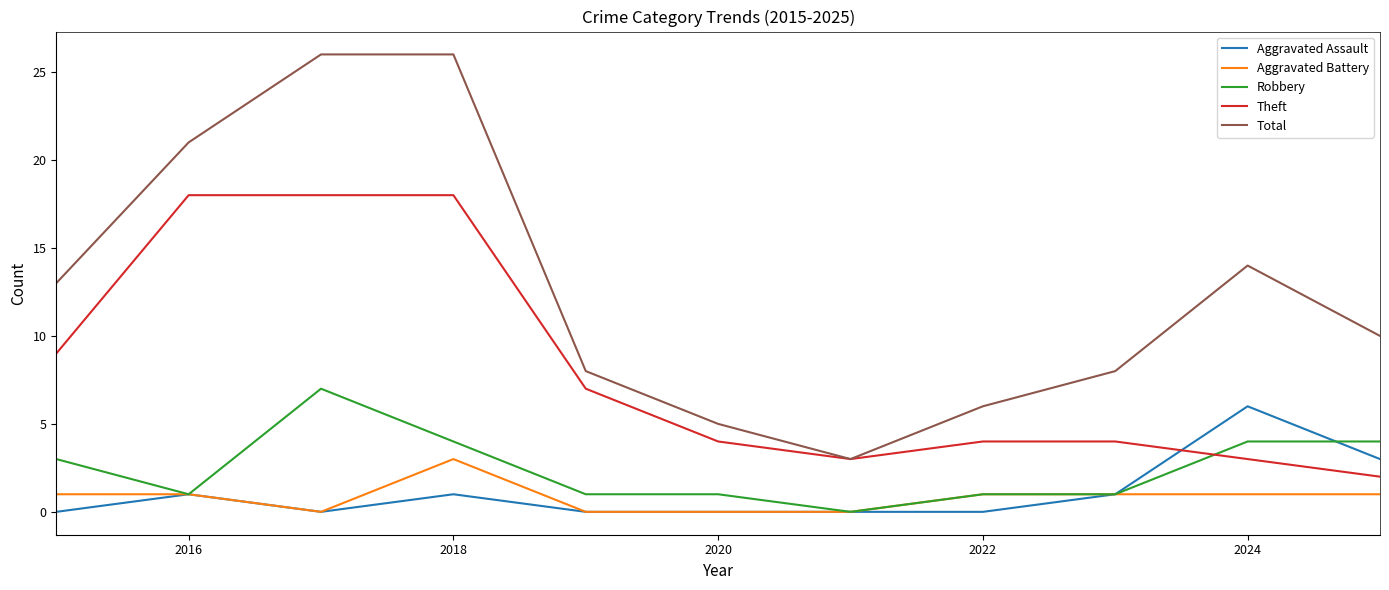

Rank the series by their maximum value, from lowest to highest.

Aggravated Battery, Aggravated Assault, Robbery, Theft, Total